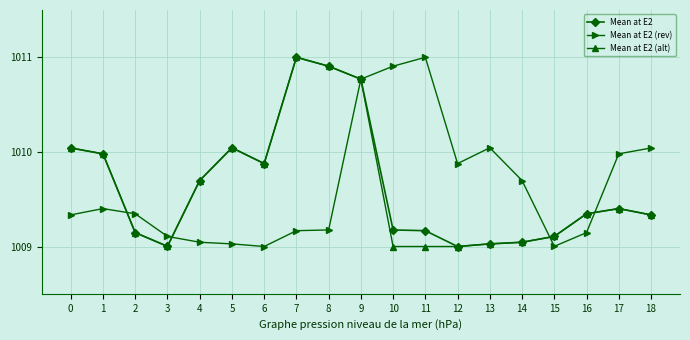

True or false: Mean at E2 (alt) has more than 0 interior local peaks.

True